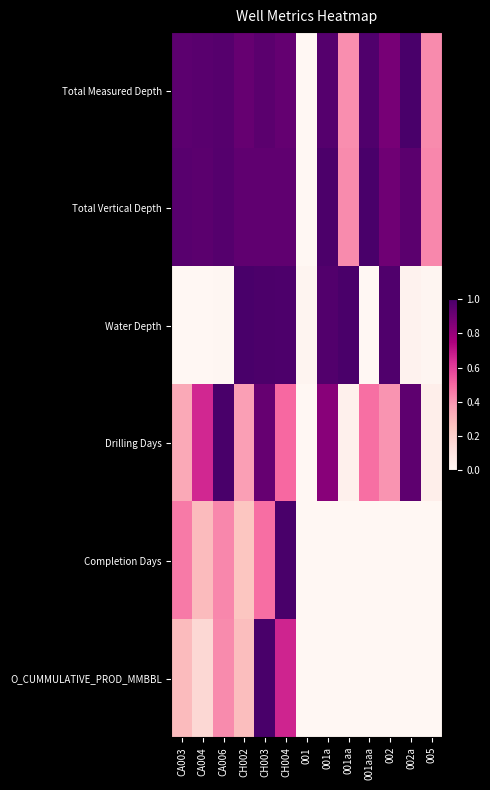

Reading left to right, extract all data points from this chart.

Total Measured Depth: CA003=0.9	CA004=1.0	CA006=1.0	CH002=0.9	CH003=1.0	CH004=0.9	001=0.0	001a=1.0	001aa=0.4	001aaa=1.0	002=0.9	002a=1.0	005=0.4
Total Vertical Depth: CA003=1.0	CA004=0.9	CA006=1.0	CH002=0.9	CH003=0.9	CH004=0.9	001=0.0	001a=1.0	001aa=0.4	001aaa=1.0	002=0.9	002a=1.0	005=0.4
Water Depth: CA003=0.0	CA004=0.0	CA006=0.0	CH002=1.0	CH003=1.0	CH004=1.0	001=0.0	001a=1.0	001aa=1.0	001aaa=0.0	002=1.0	002a=0.0	005=0.0
Drilling Days: CA003=0.3	CA004=0.7	CA006=1.0	CH002=0.4	CH003=0.9	CH004=0.5	001=0.0	001a=0.8	001aa=0.0	001aaa=0.5	002=0.4	002a=0.9	005=0.0
Completion Days: CA003=0.5	CA004=0.3	CA006=0.4	CH002=0.2	CH003=0.5	CH004=1.0	001=0.0	001a=0.0	001aa=0.0	001aaa=0.0	002=0.0	002a=0.0	005=0.0
O_CUMMULATIVE_PROD_MMBBL: CA003=0.3	CA004=0.2	CA006=0.4	CH002=0.3	CH003=1.0	CH004=0.7	001=0.0	001a=0.0	001aa=0.0	001aaa=0.0	002=0.0	002a=0.0	005=0.0